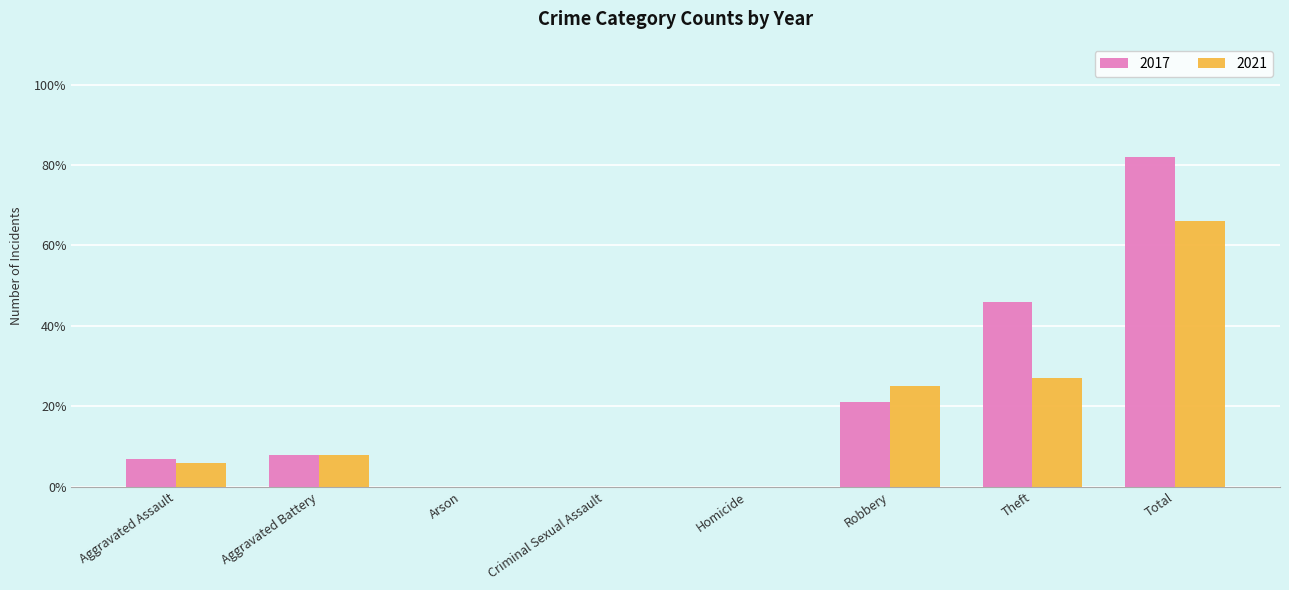

Count the number of categories in the chart.

8